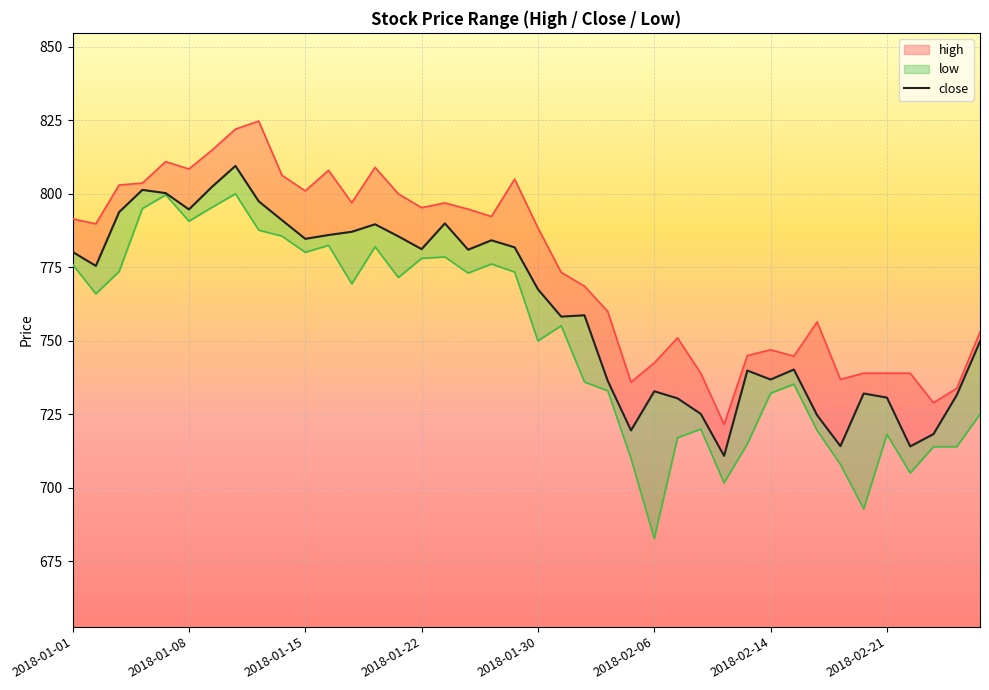

What is the spread (max minus min) of values at 2018-02-20?

46.1